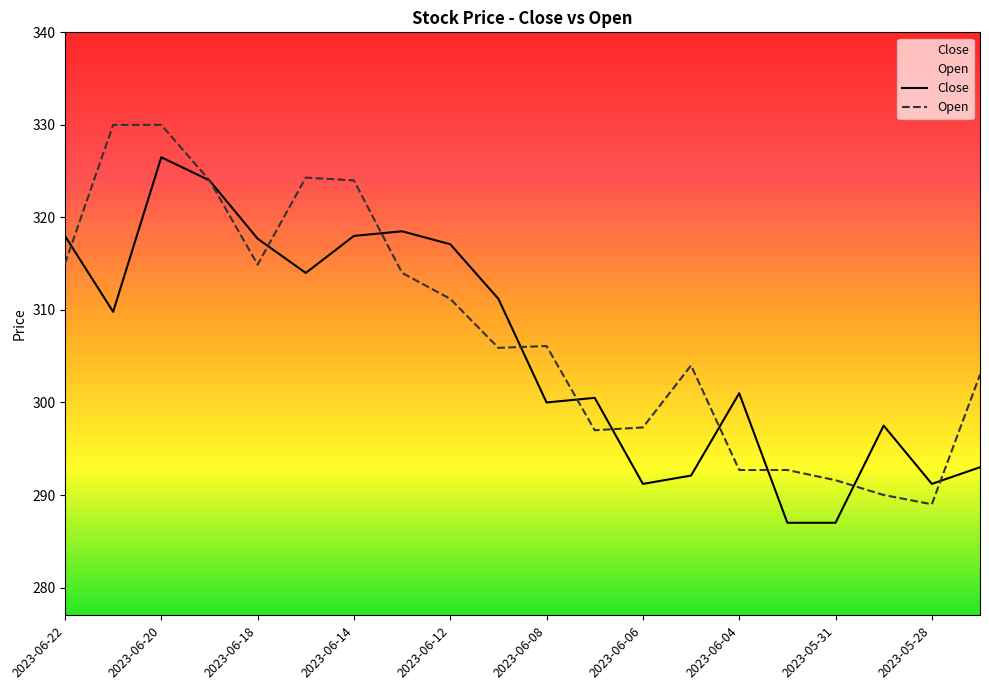

What is the difference between the maximum and minimum values in the Open series?

41.0